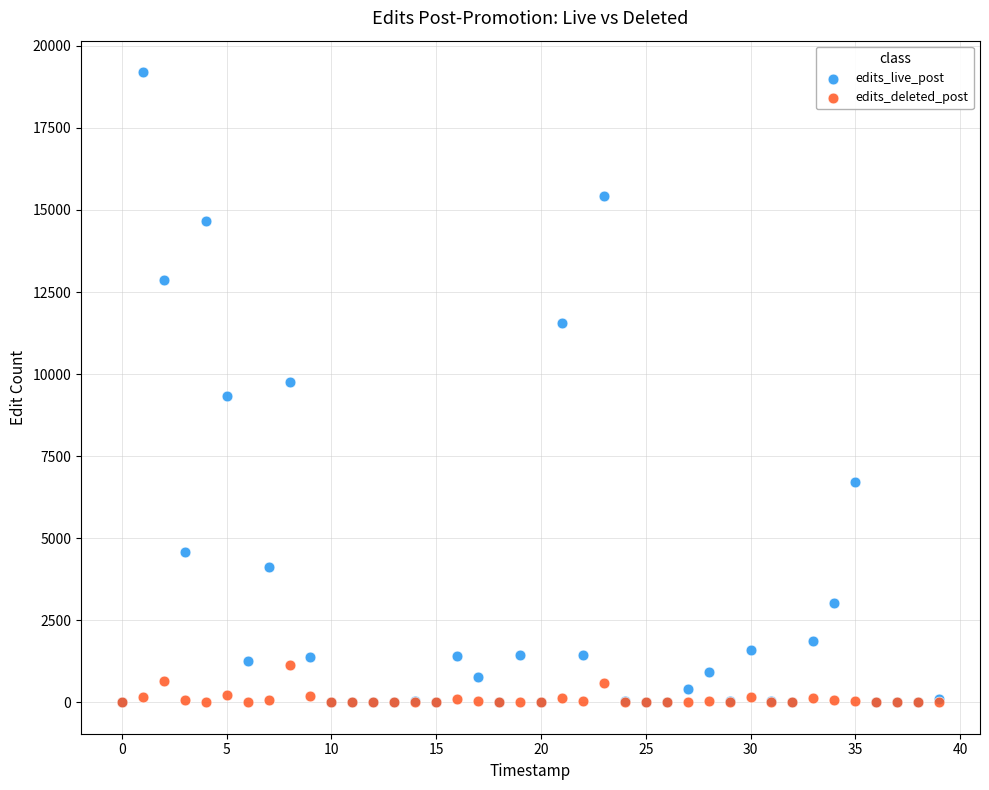

Which series contains the highest Y value?

edits_live_post